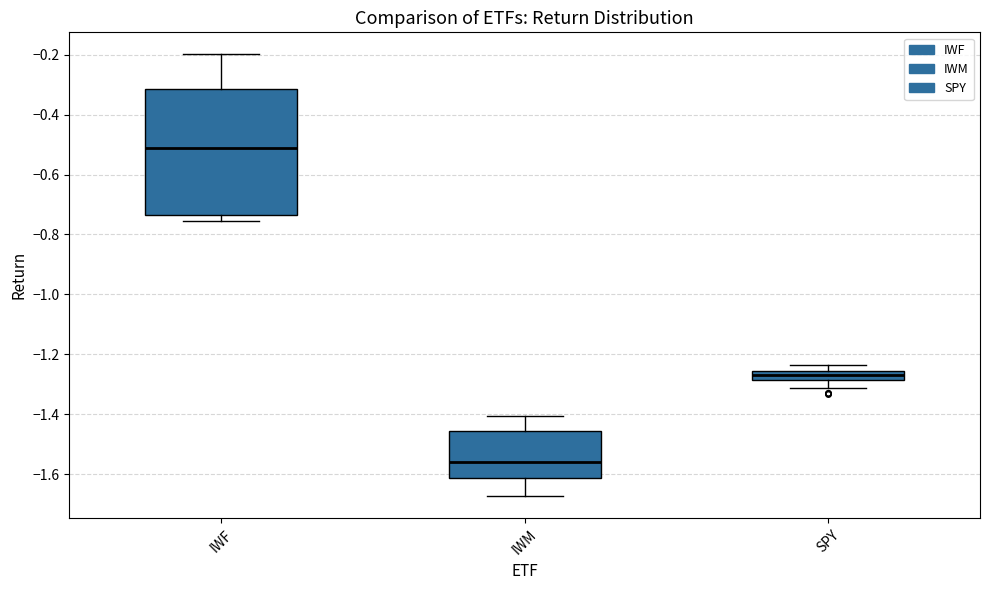

Comparing the boxes themselves (not the whiskers), which one is the tallest?

IWF